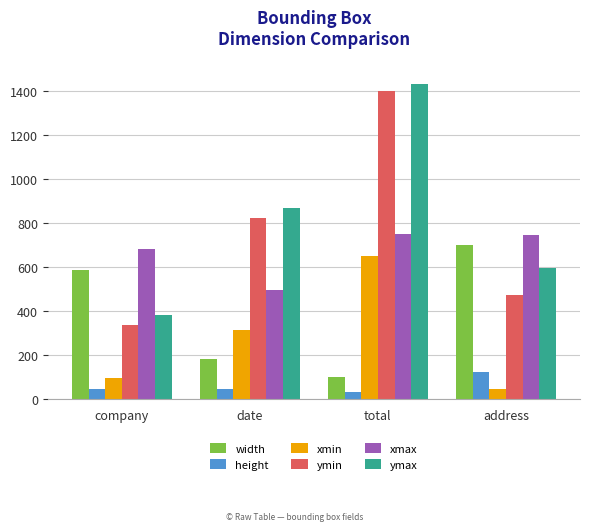

What is the value of the xmax bar at the 1st from the left?

682